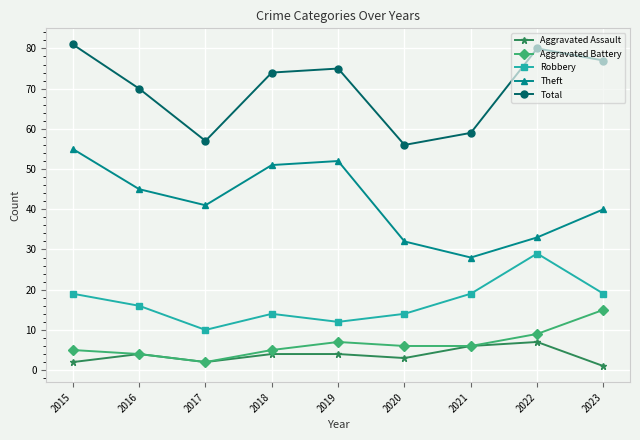

True or false: Aggravated Battery has a value of 6 at 2021.

True